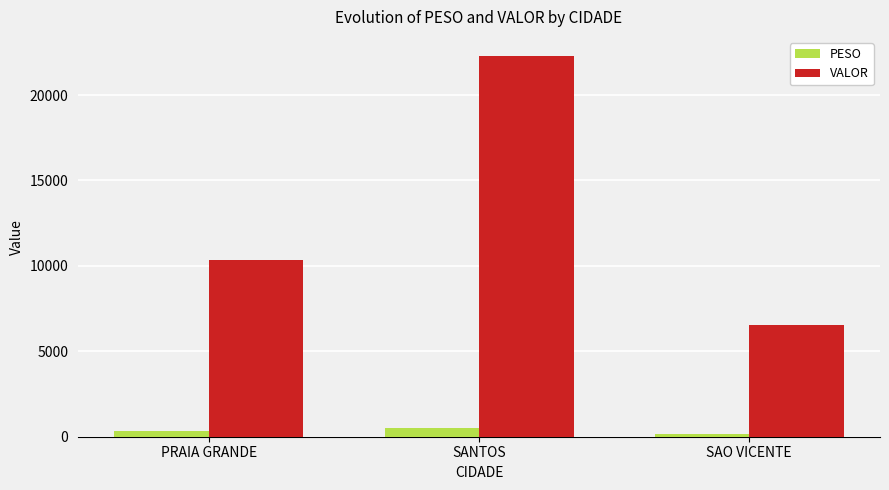

True or false: VALOR has a value of 37813.6 at SANTOS.

False